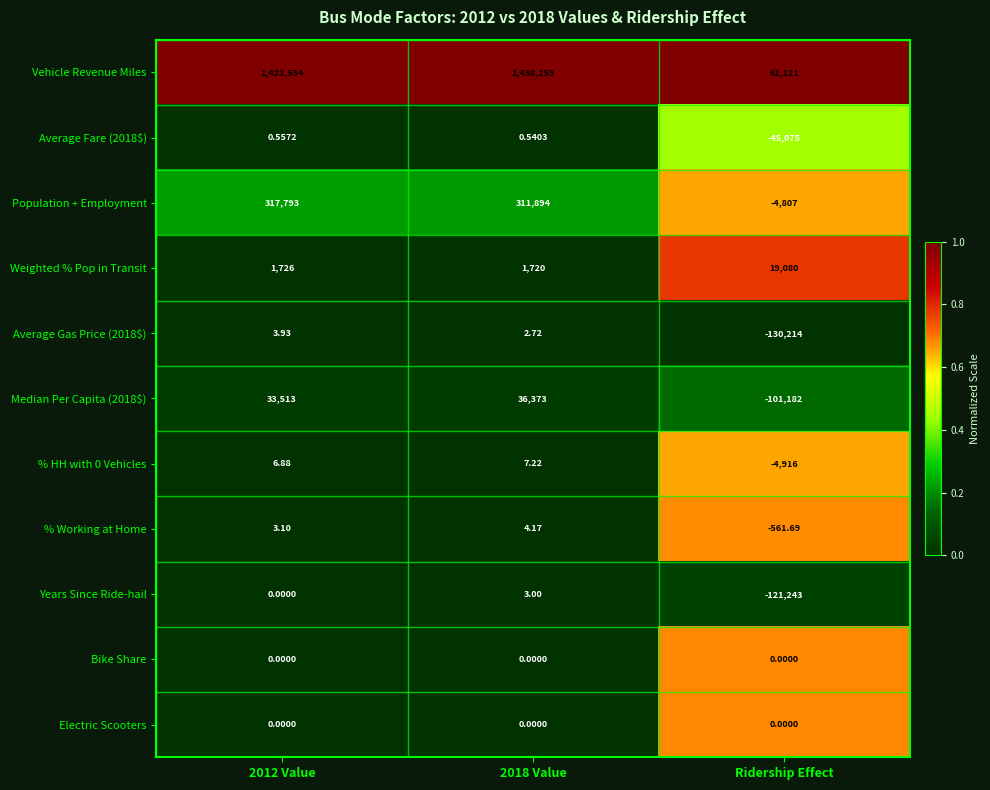

Which label corresponds to the smallest value in the chart?

Ridership Effect